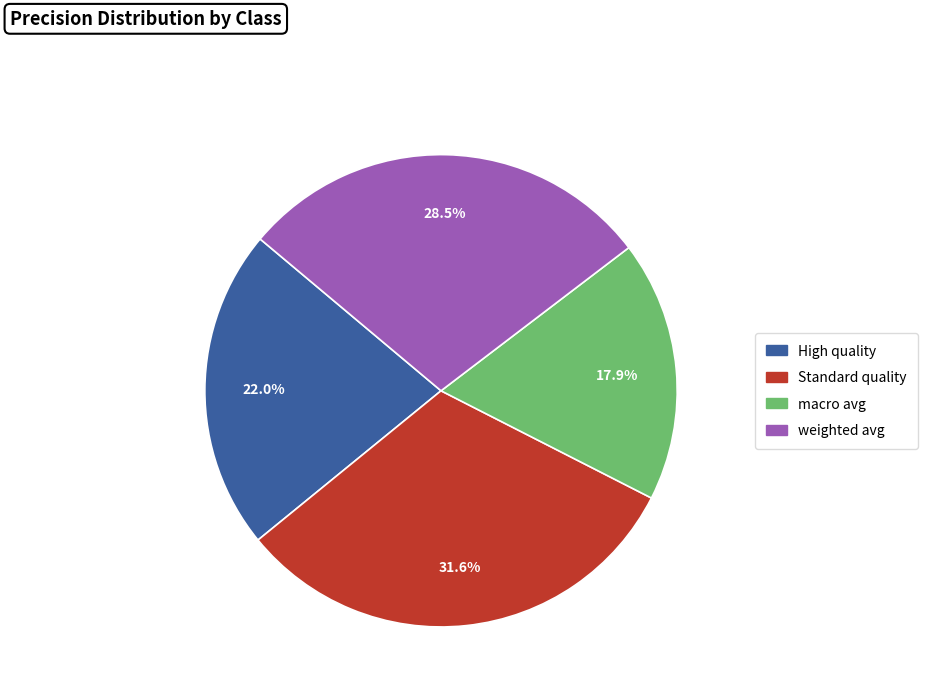

Is there a majority slice in this chart?

No